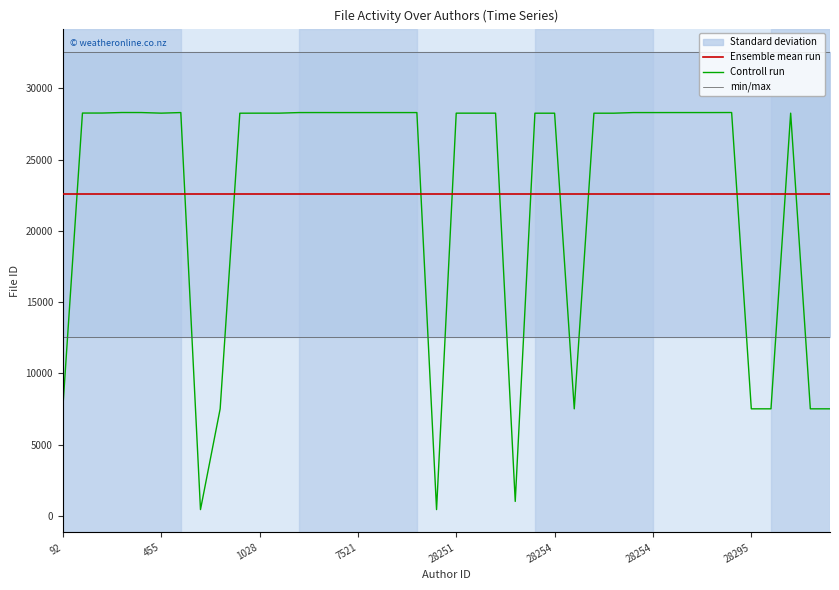

True or false: Ensemble mean run and min/max cross at least once.

False